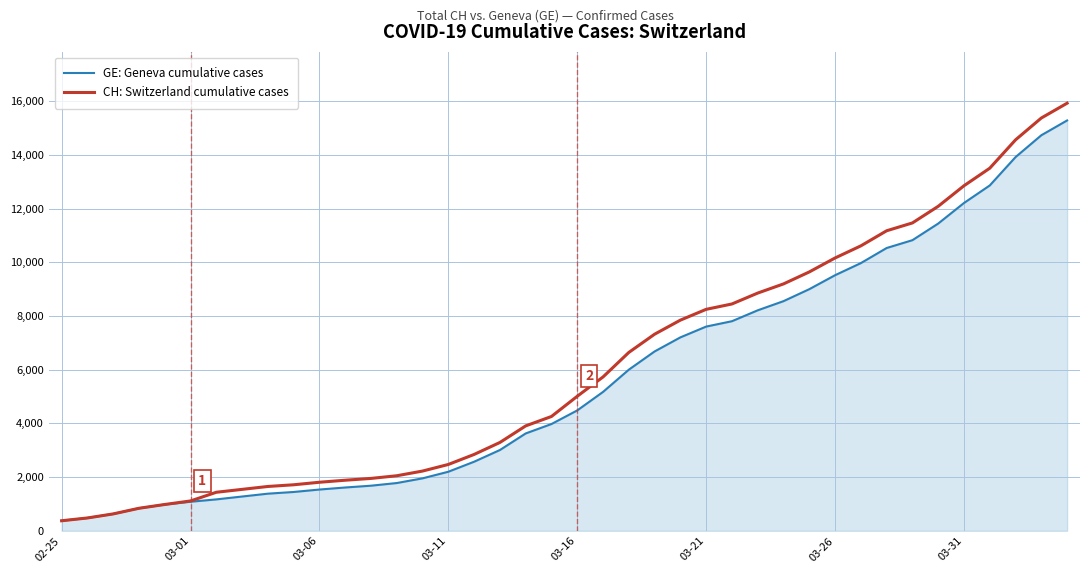

What is the greatest value displayed?

15926